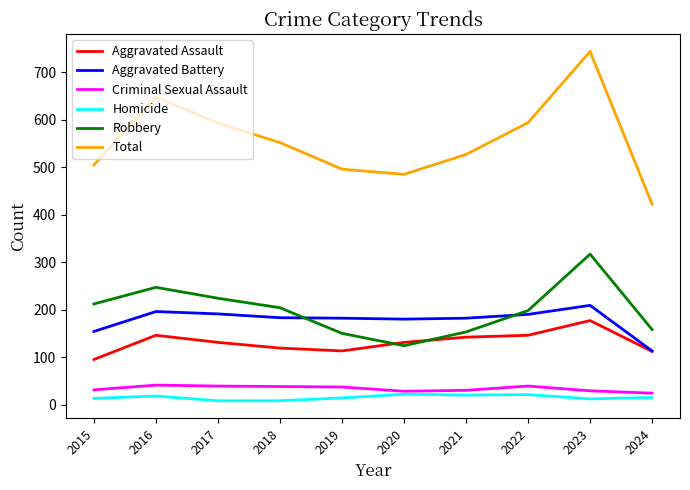

At which category is the sum across all series the highest?

2023